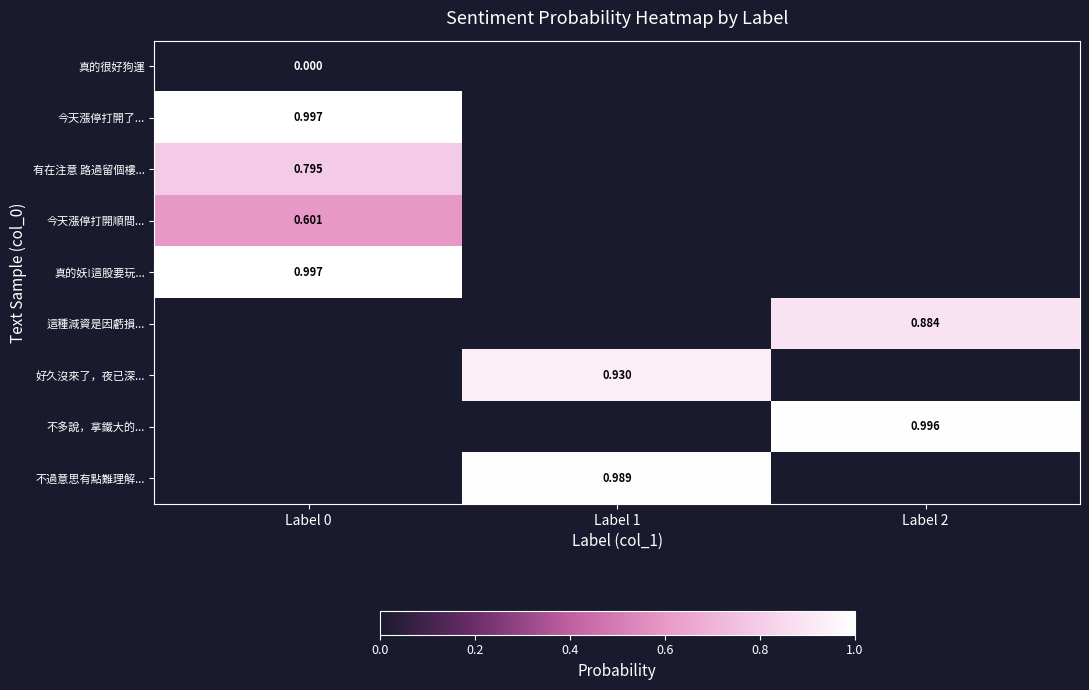

Read the 今天漲停打開順間... value at Label 0.

0.6